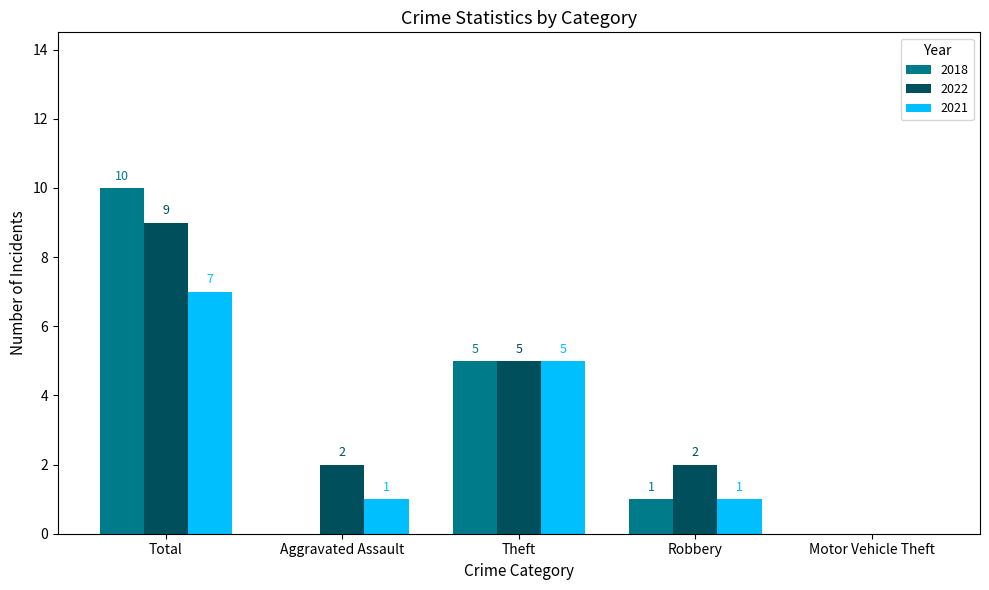

What is the sum of the 2018 values at Motor Vehicle Theft and Theft?

5